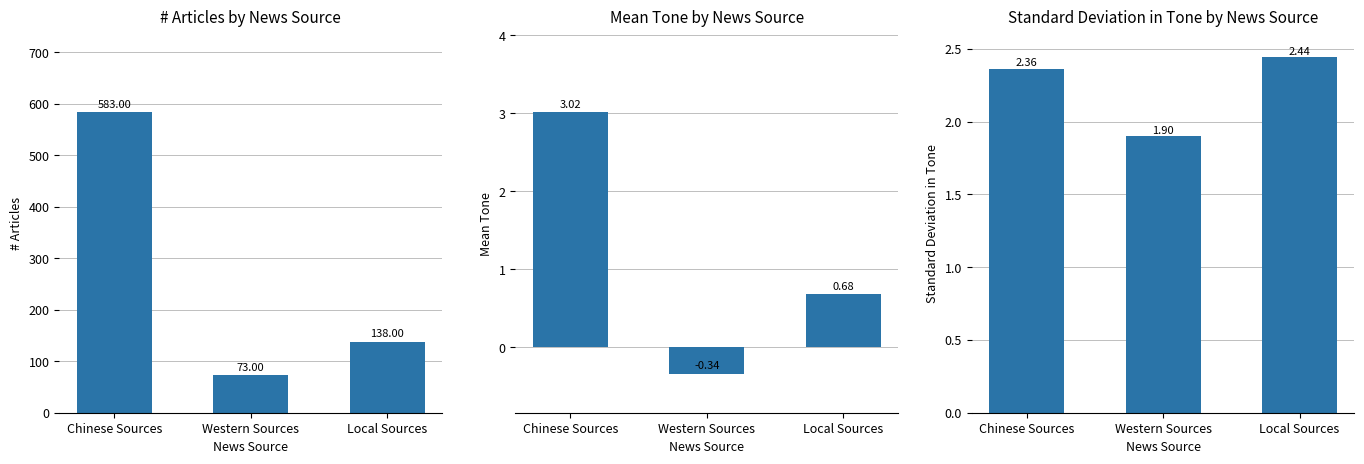

What is the value of the Mean Tone bar at the 2nd from the left?

-0.3